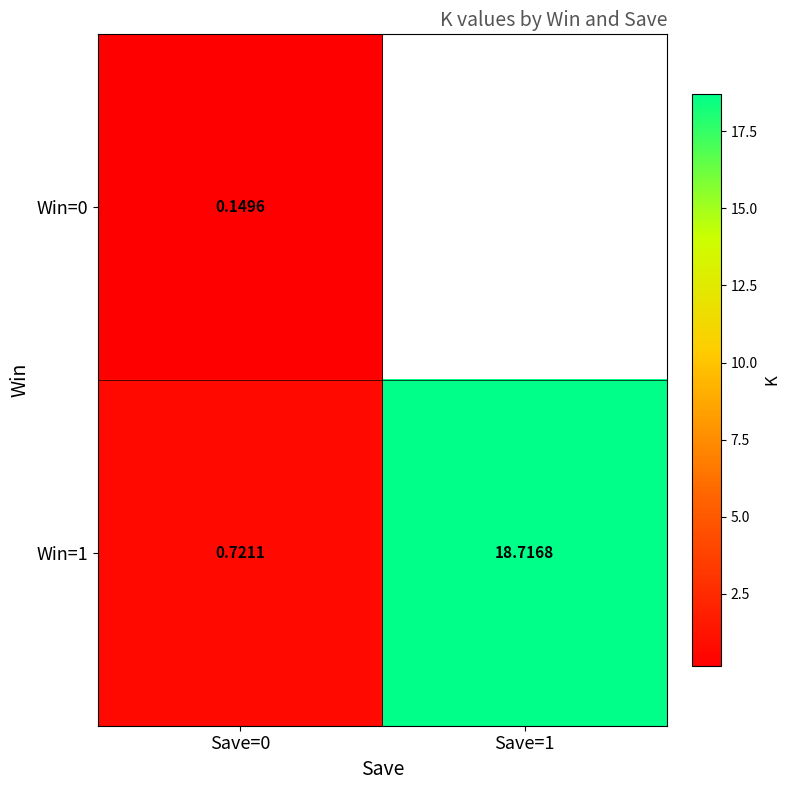

How many categories are shown in the chart?

2